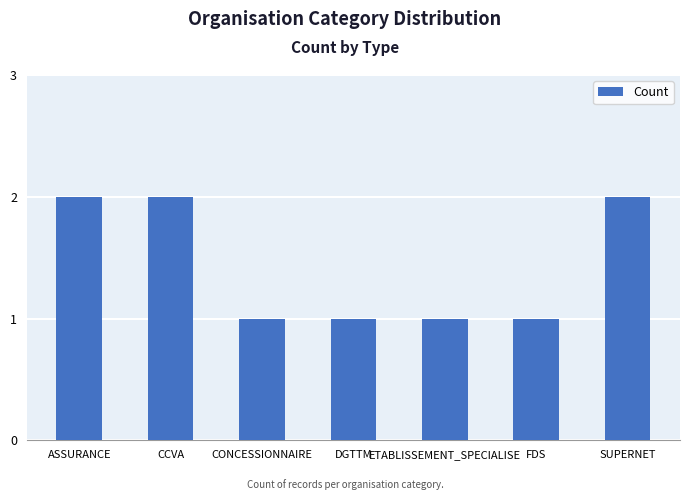

Reading left to right, what are all the values shown in this chart?

2	2	1	1	1	1	2